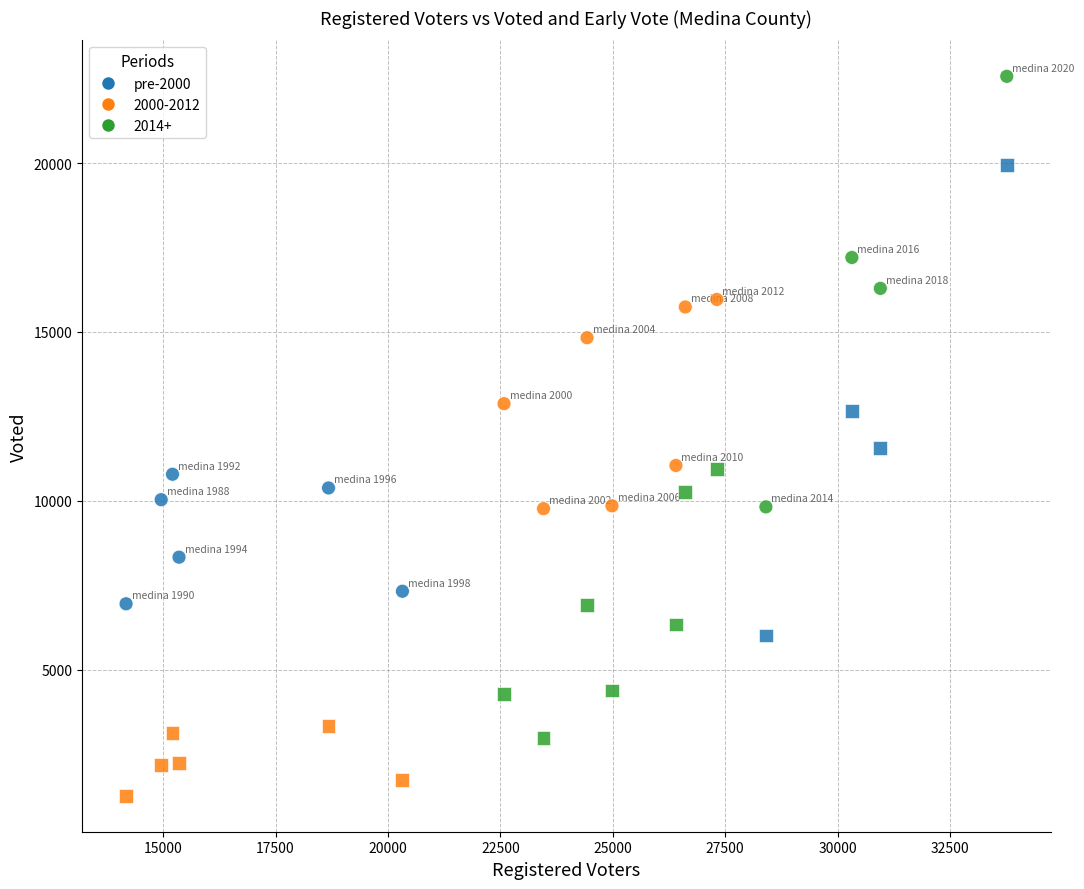

Across all data points, what is the range of X values (max minus min)?

19587